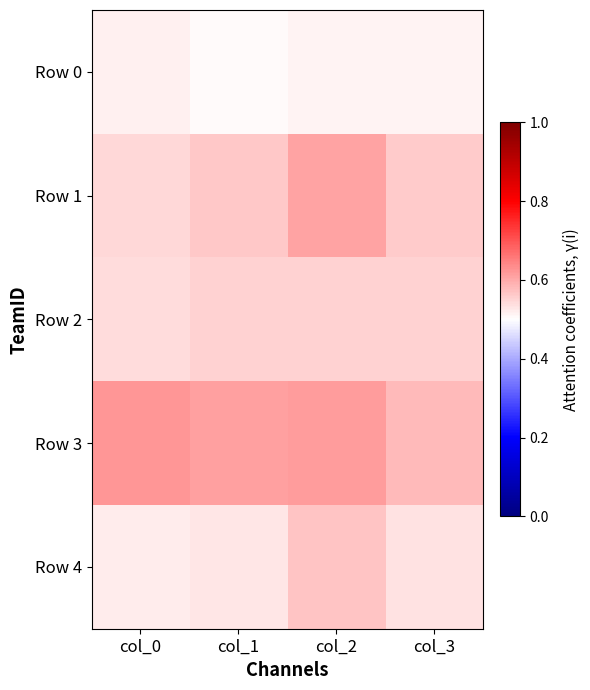

Which series changed the most between col_0 and col_3?

Row 3